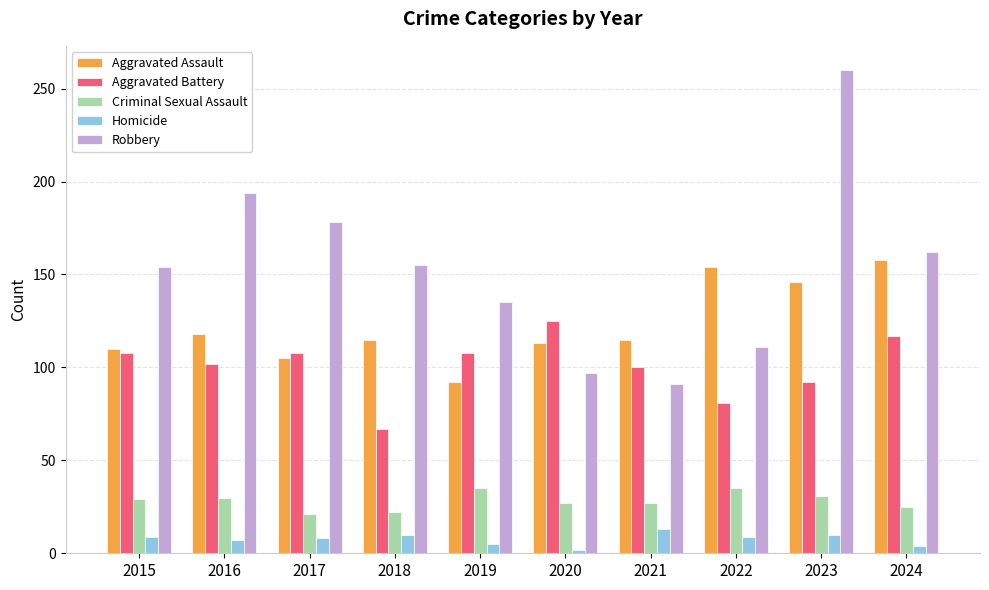

What is the value of the Criminal Sexual Assault bar at the 9th from the left?

31